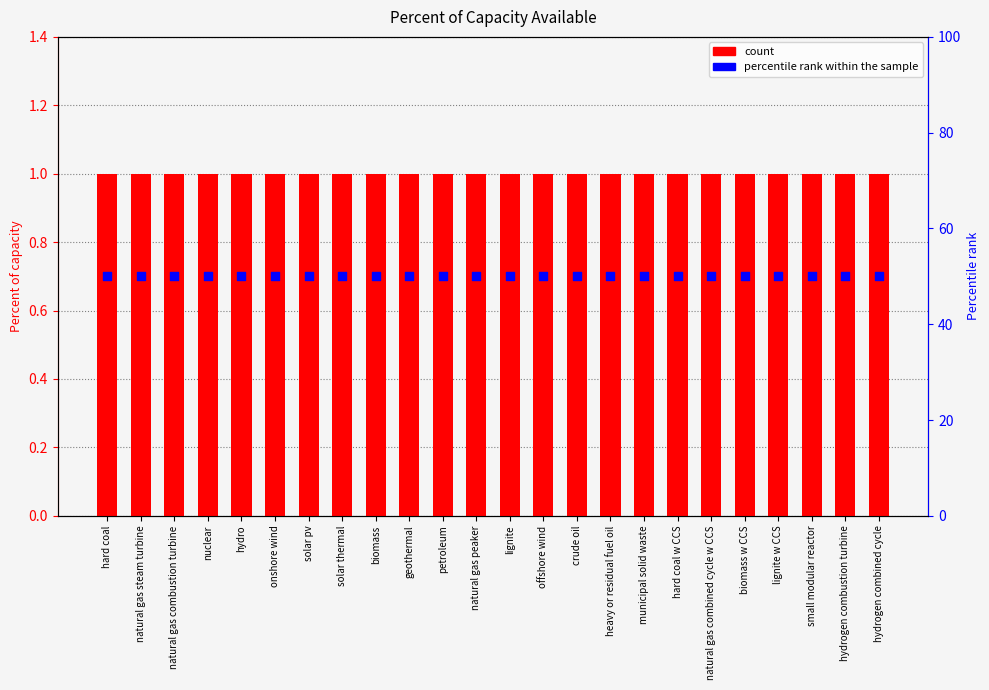

What is the total value across all series at crude oil?

51